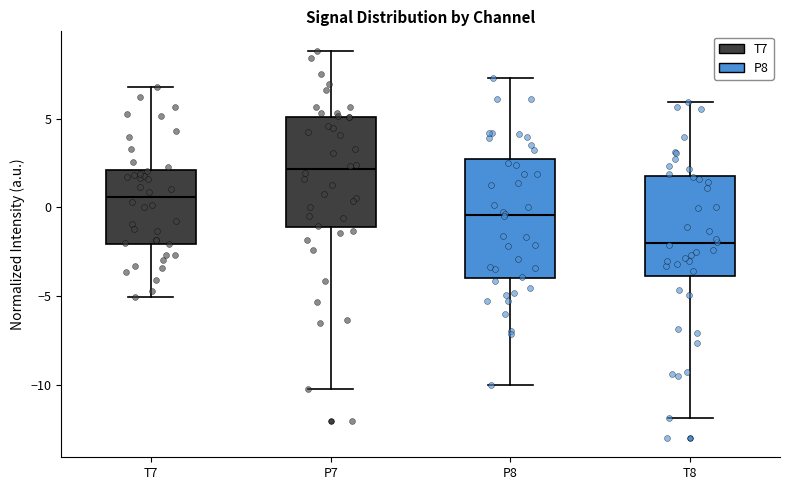

Reading left to right, transcribe this box plot: for each box, give where its median line is, the range the box spans, and where its two whiskers end, as read against the y-axis. The values are not printed on the chart, so give them approximately, as read against the axis.

T7: median 0.5, box -2.0 to 2.0, whiskers -5.0 to 7.0
P7: median 2.0, box -1.0 to 5.0, whiskers -10.0 to 9.0
P8: median -0.5, box -4.0 to 2.5, whiskers -10.0 to 7.5
T8: median -2.0, box -4.0 to 2.0, whiskers -12.0 to 6.0